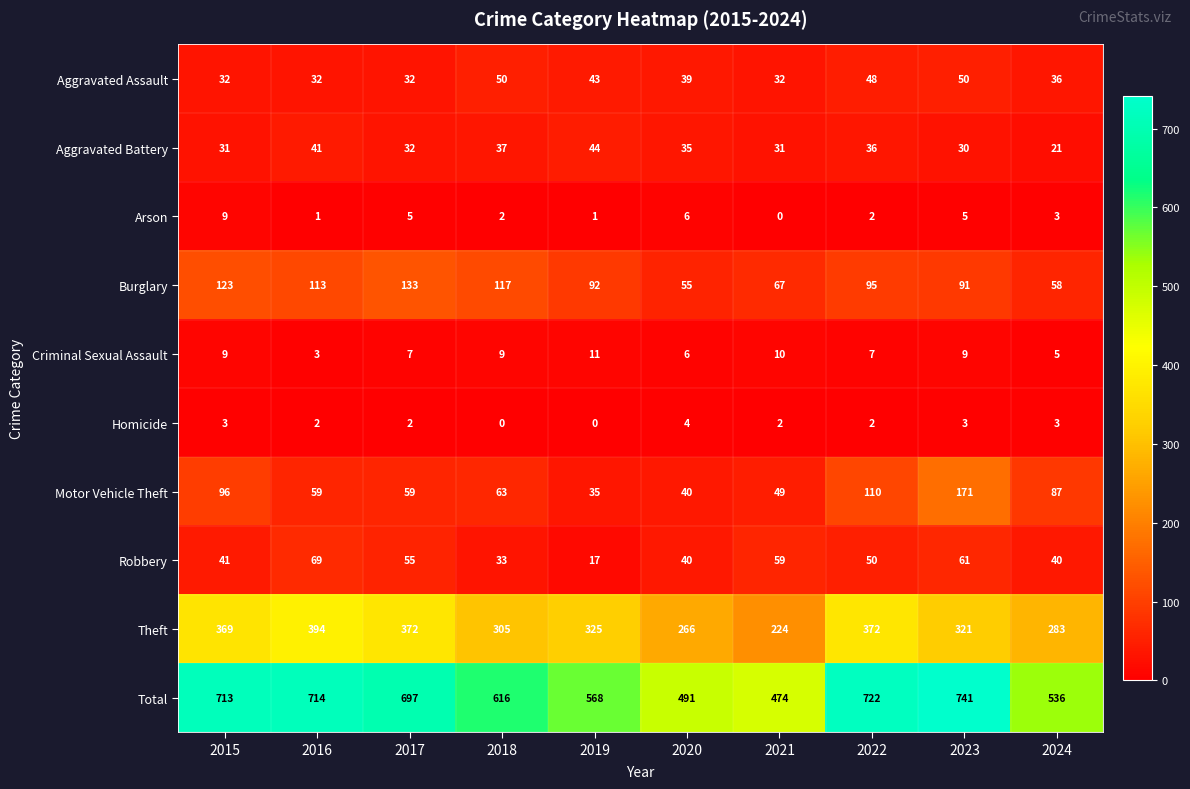

Is it true that Aggravated Assault equals 14 at 2017?

False